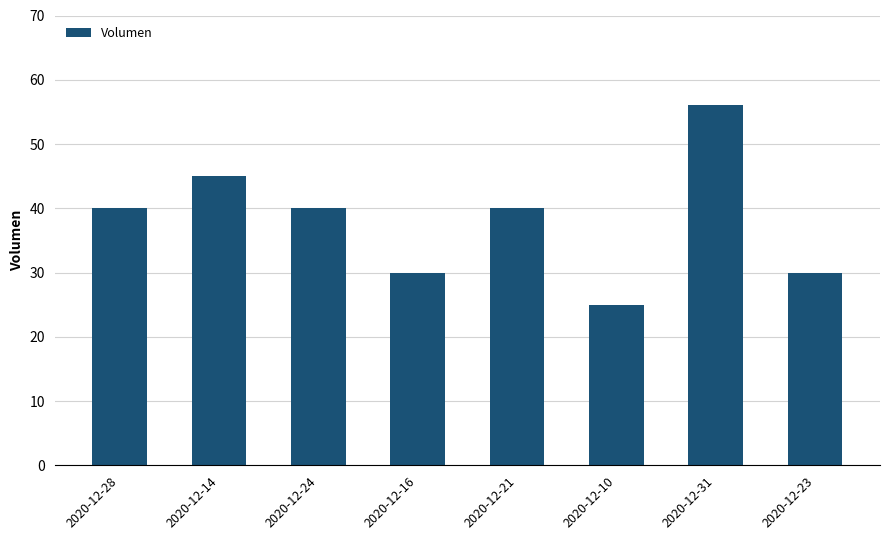

Reading left to right, extract all data points from this chart.

40	45	40	30	40	25	56	30